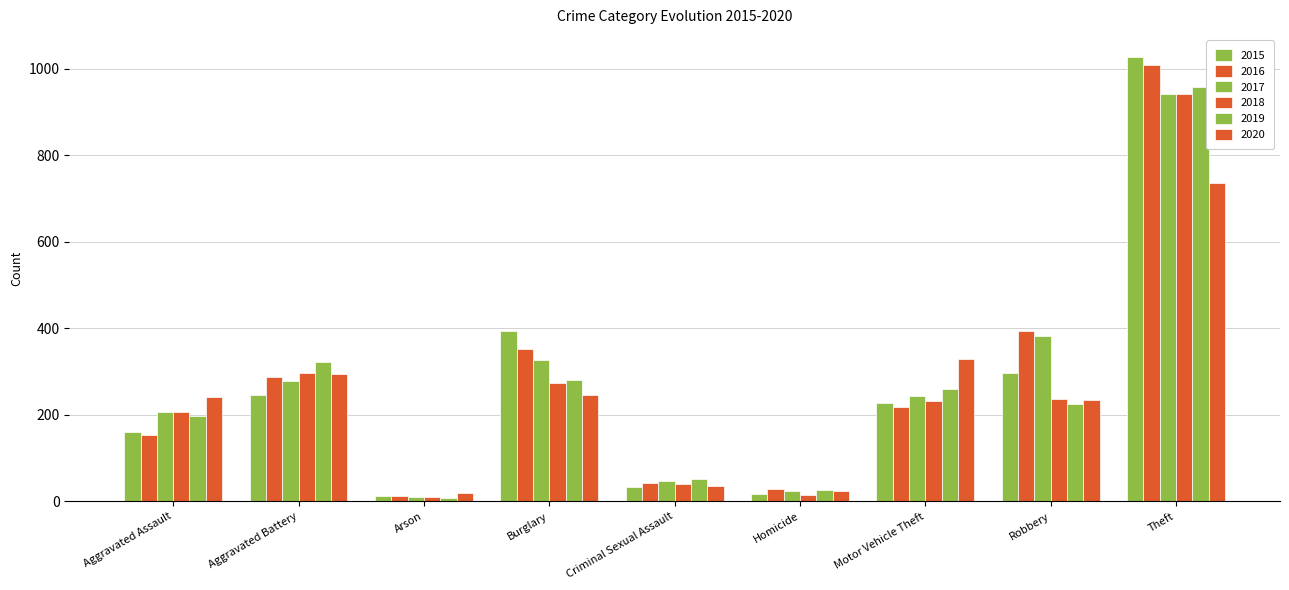

What value does the 2016 series have at Homicide, to the nearest 10?

30